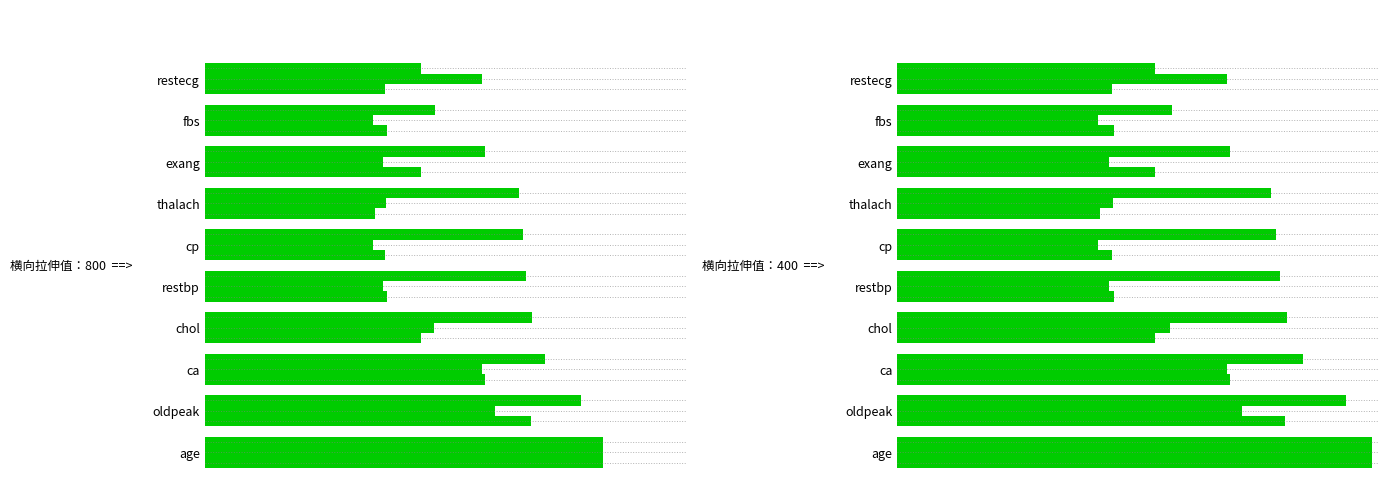

How many series are shown in this chart?

3